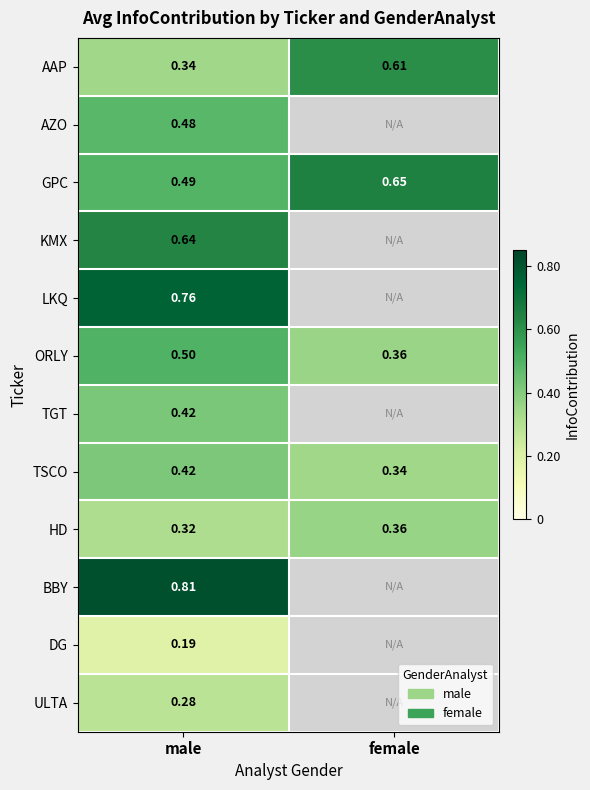

Is the value of AZO at male greater than the value of TSCO at female?

Yes